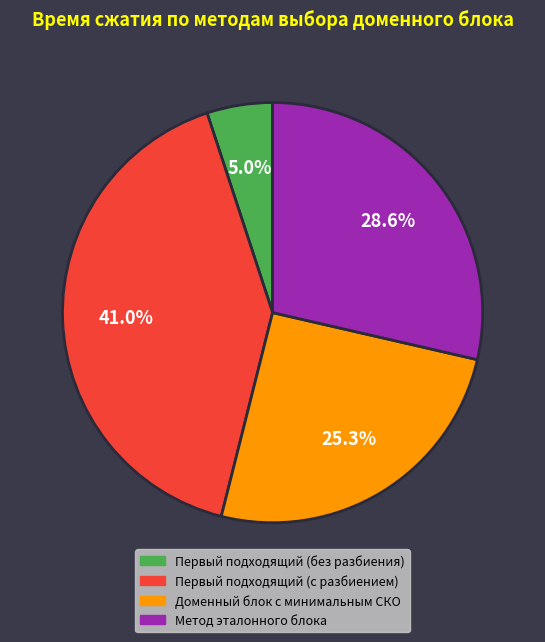

Between Метод эталонного блока and Первый подходящий (без разбиения), which is larger?

Метод эталонного блока